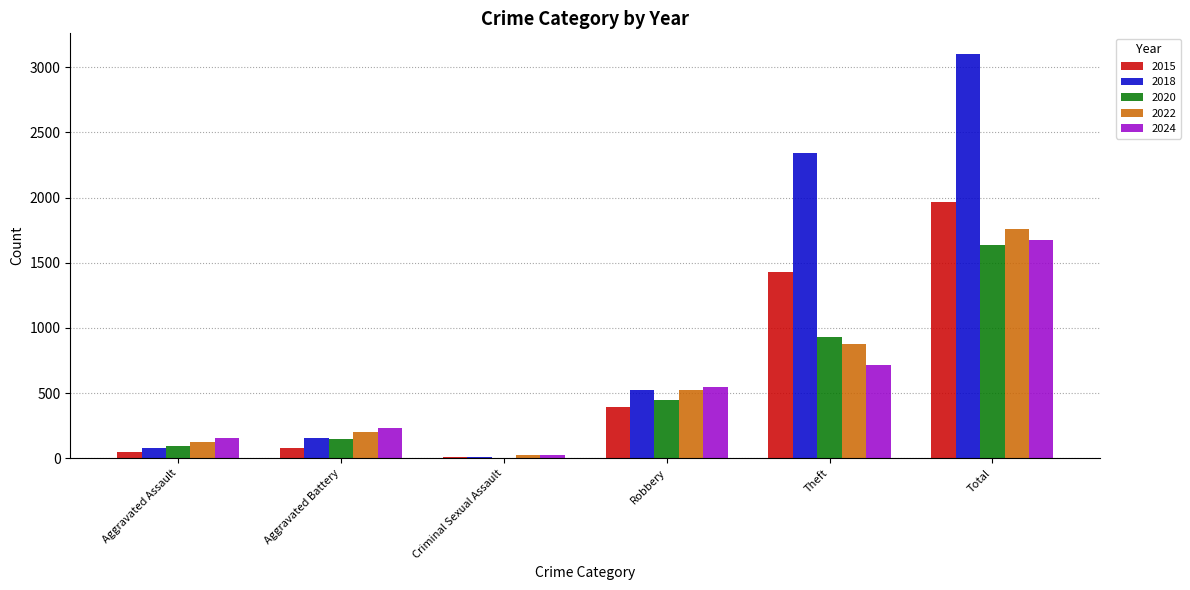

What is the maximum value shown in the chart?

3105